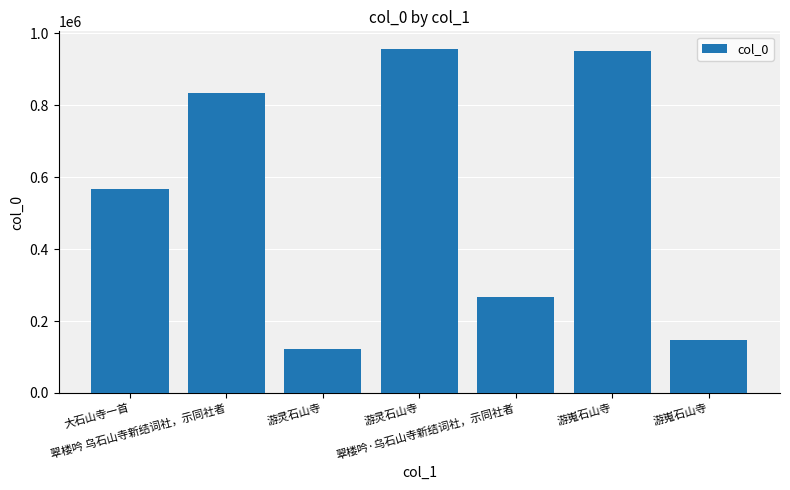

The chart shows a value of 146798 at 游嵬石山寺. True or false?

True